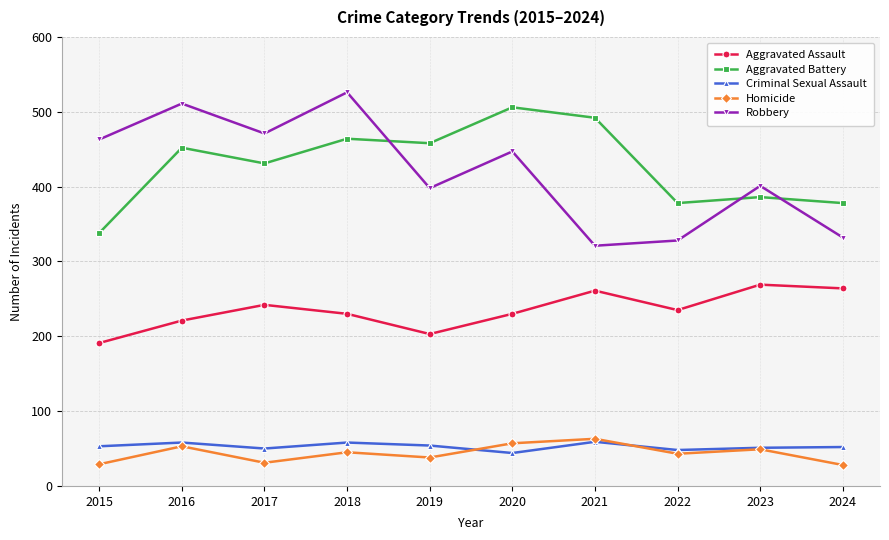

What are all the series names shown in the legend?

Aggravated Assault, Aggravated Battery, Criminal Sexual Assault, Homicide, Robbery